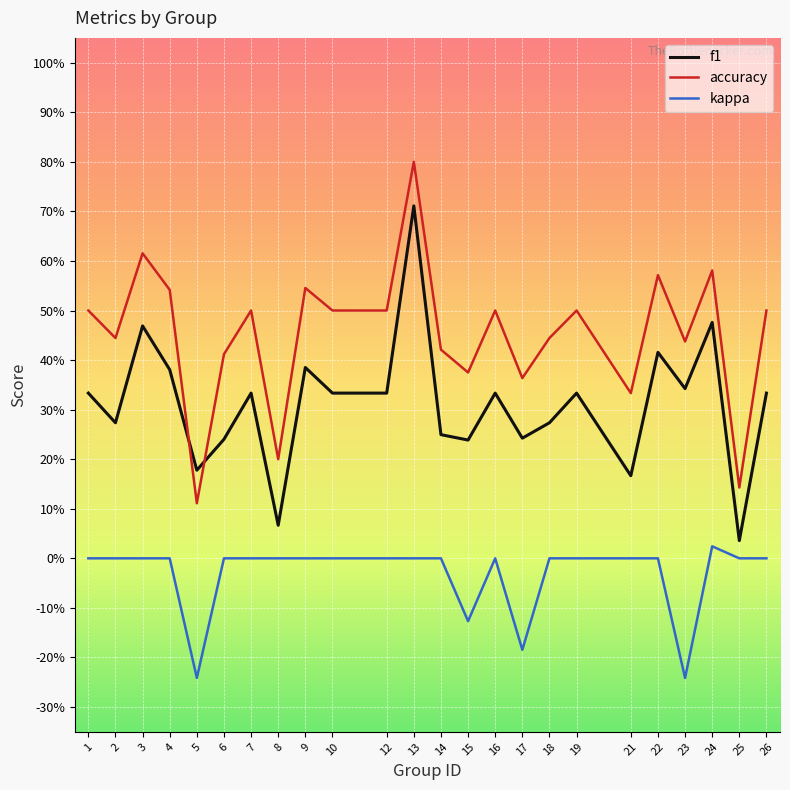

True or false: kappa and f1 cross at least once.

False